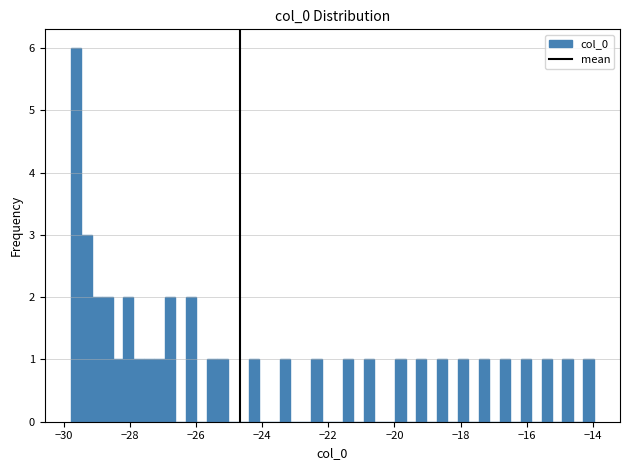

Around what value on the x-axis is the tallest bar? Give the approximate position of its centre, as read against the axis.

-29.6